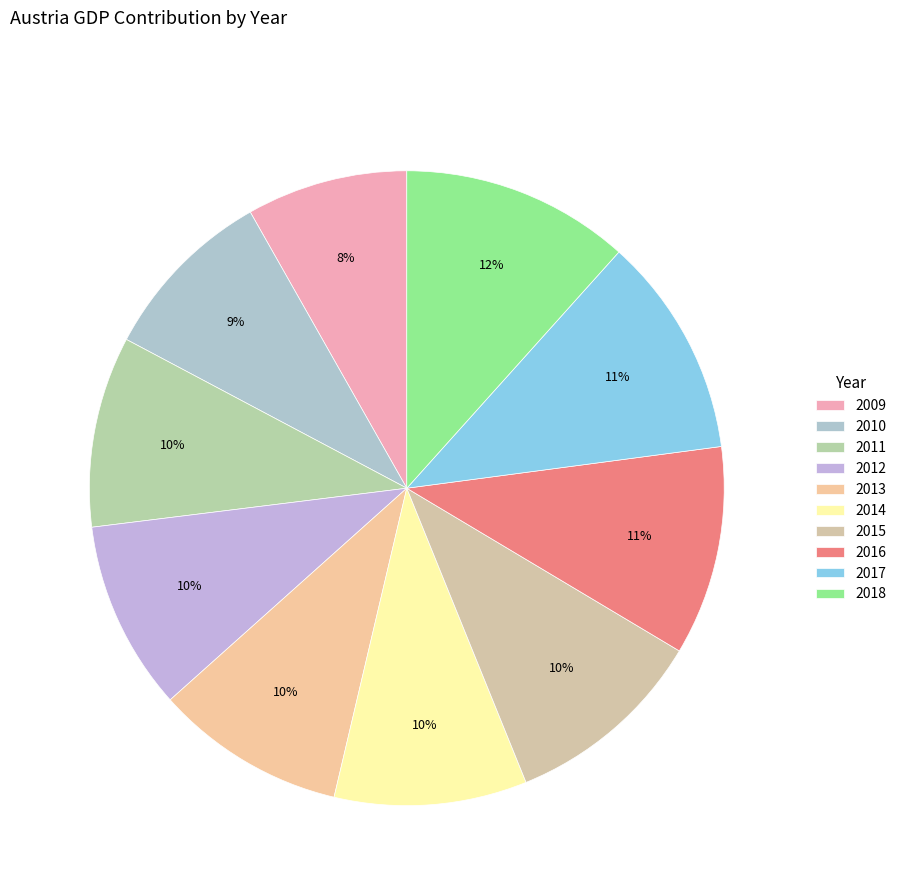

What is the change in value from 2009 to 2011?

+25971.4